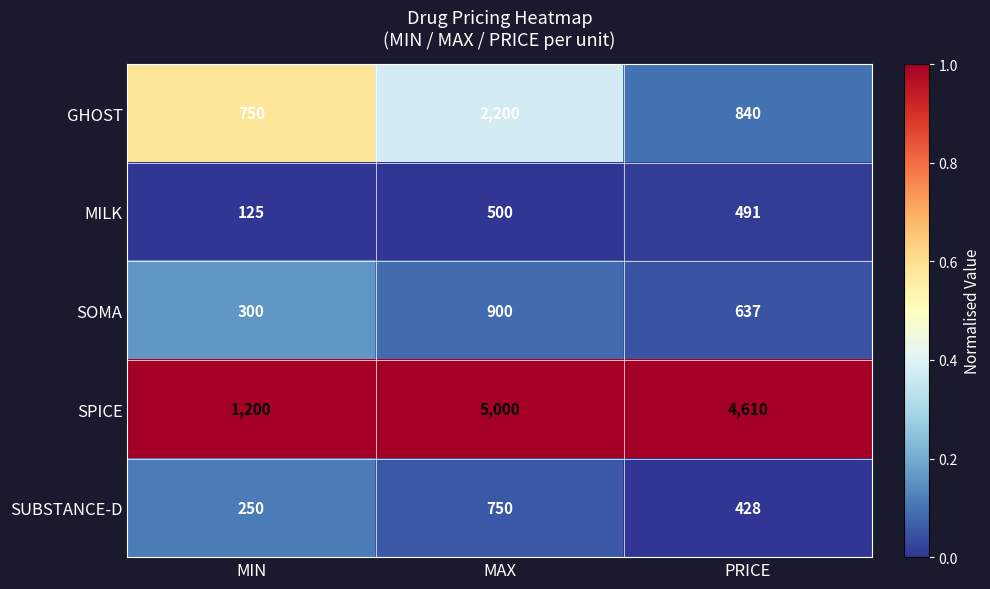

Reading left to right, what are all the values shown in this chart?

GHOST: MIN=750	MAX=2200	PRICE=840
MILK: MIN=125	MAX=500	PRICE=491
SOMA: MIN=300	MAX=900	PRICE=637
SPICE: MIN=1200	MAX=5000	PRICE=4610
SUBSTANCE-D: MIN=250	MAX=750	PRICE=428